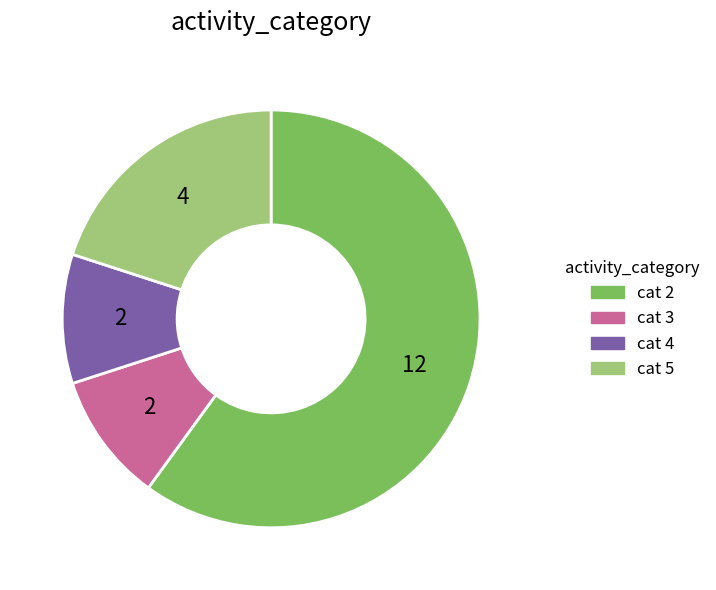

Is there any slice that represents more than half of the pie?

Yes